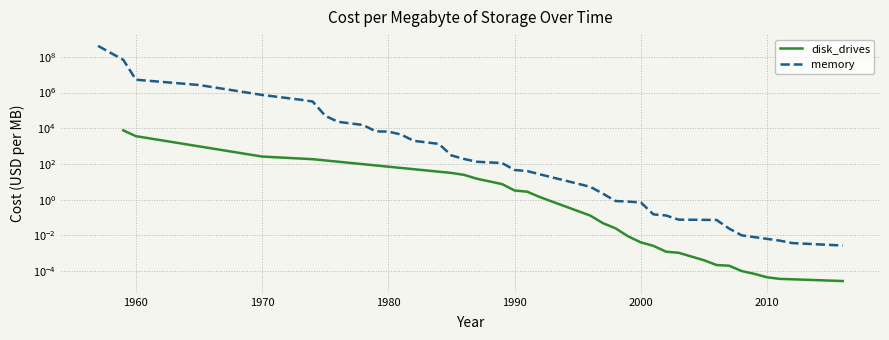

What is the value of the 4th point from the left?

185.0